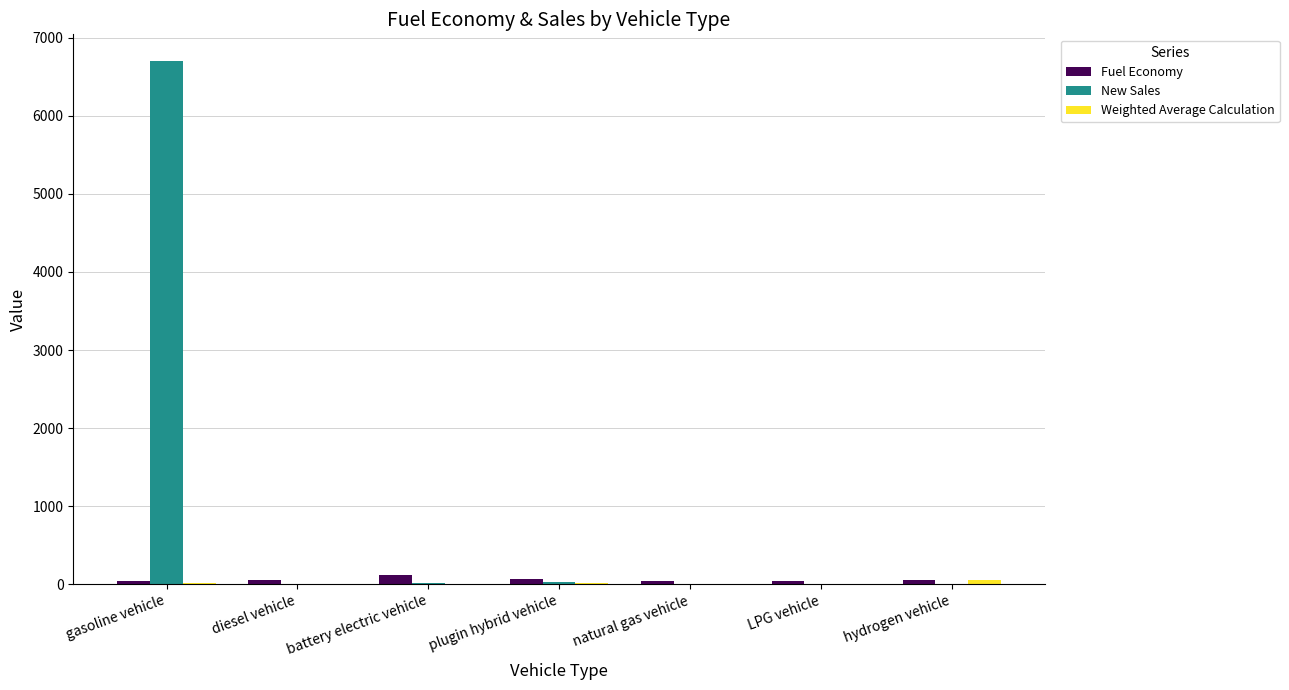

Which series has the widest spread of values?

New Sales